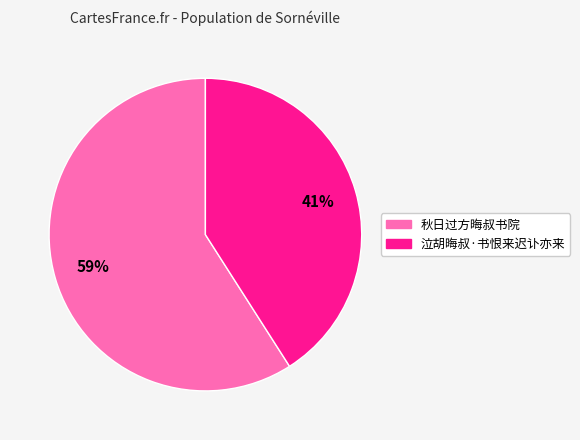

Which slice is the largest?

秋日过方晦叔书院